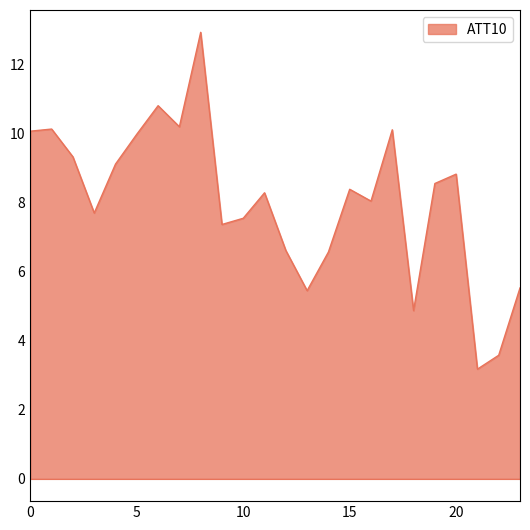

What is the greatest value displayed?

12.9